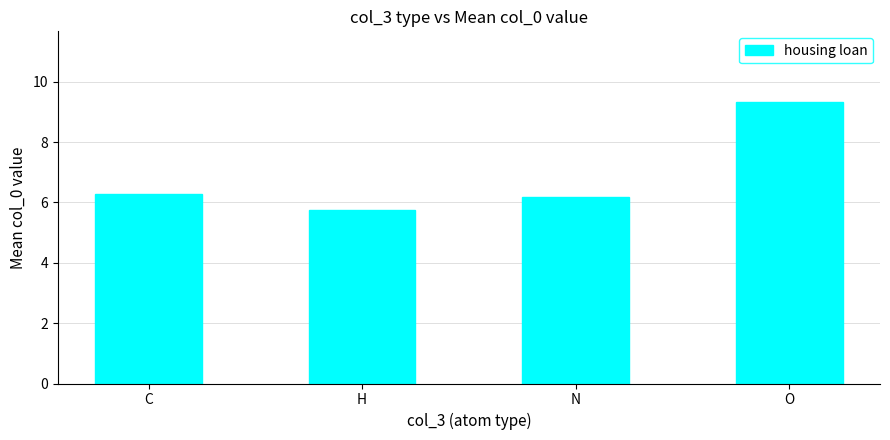

What is the maximum value shown in the chart?

9.3